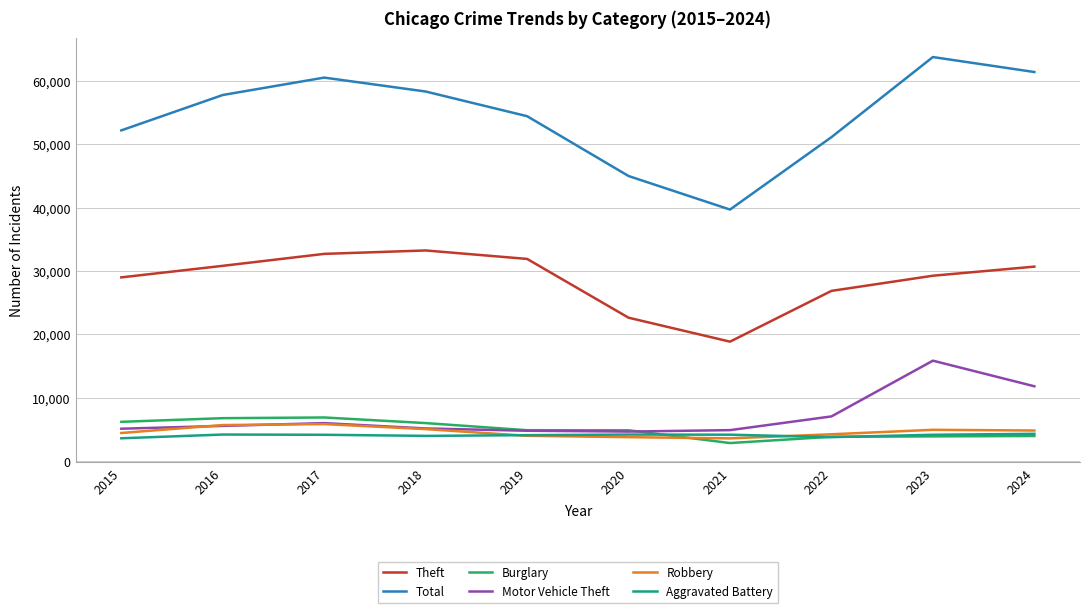

How many interior local valleys does the Total series have?

1